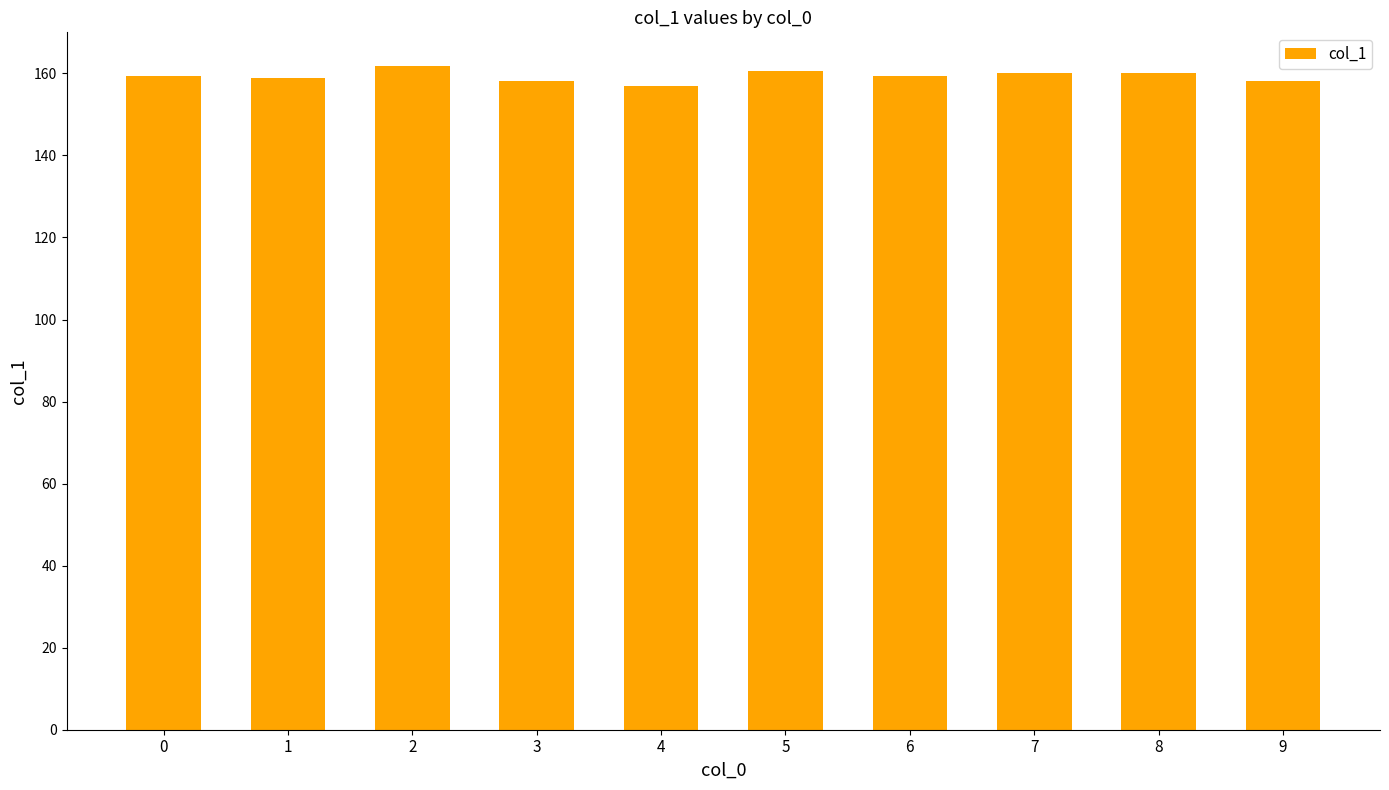

What is the ratio of the value at 6 to the value at 2?

1.0